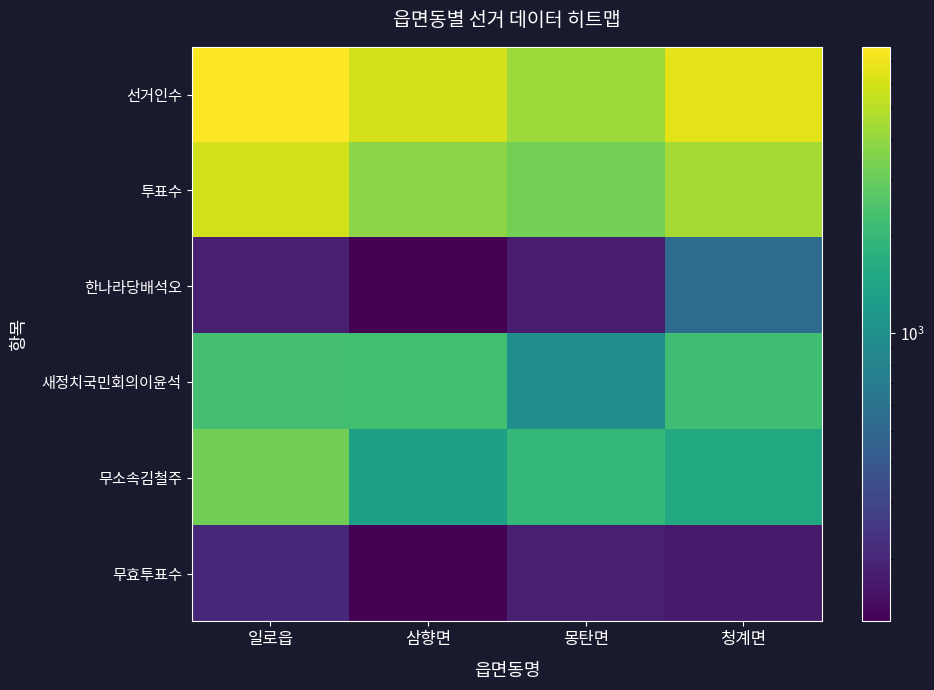

At how many categories does at least one series exceed 4130?

4